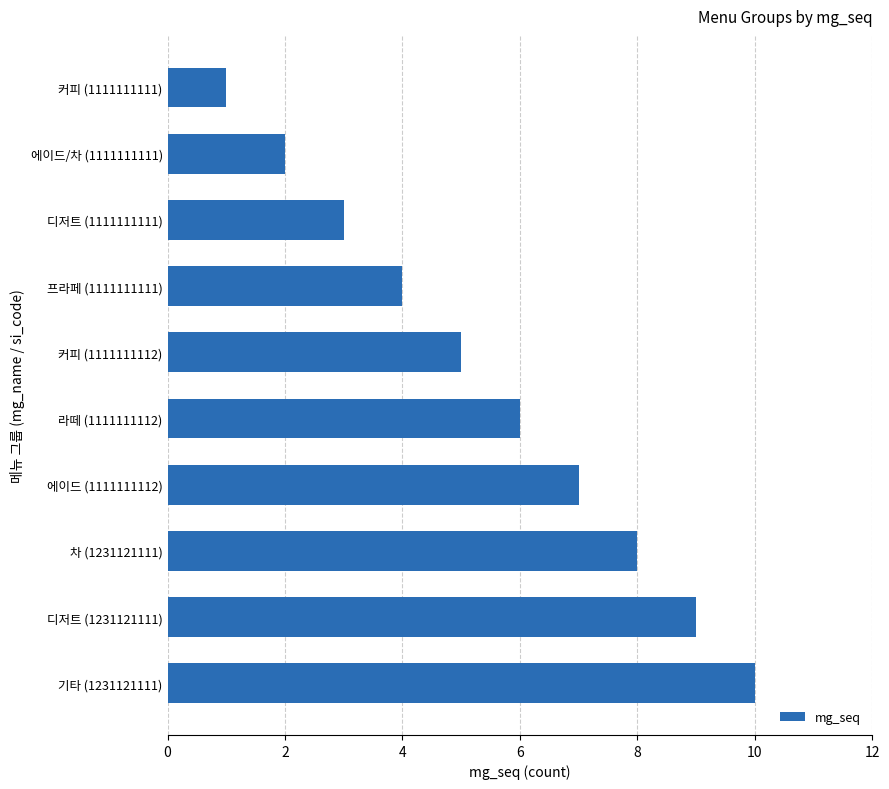

How many bars are there in total?

10